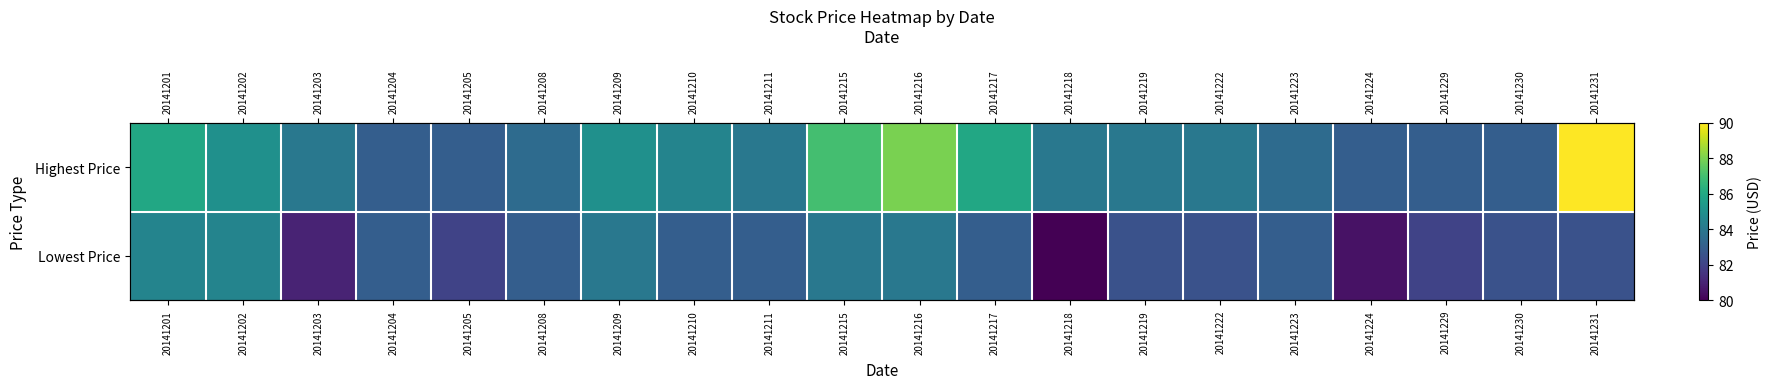

Which series has the widest spread of values?

Highest Price